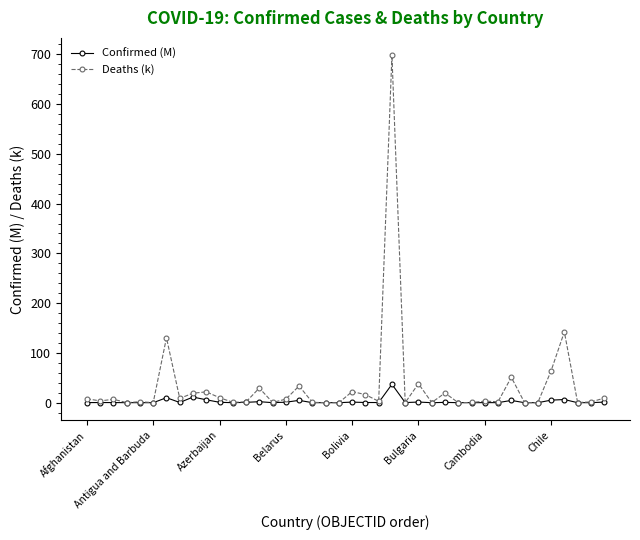

How many categories are shown in the chart?

40